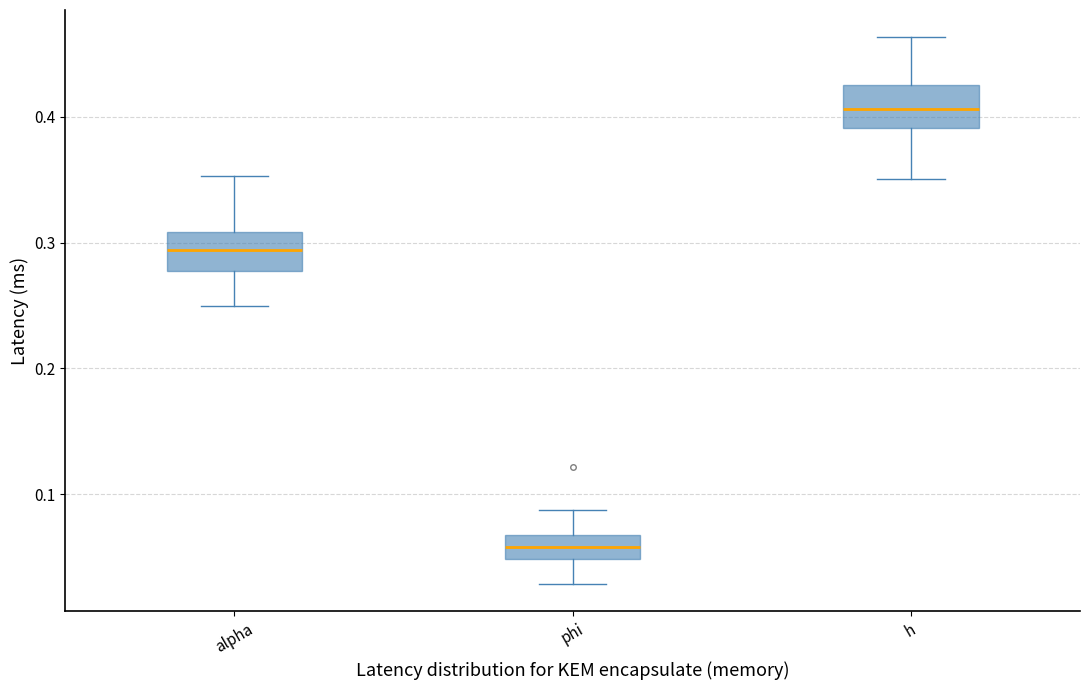

Which box's median line is the lowest?

phi